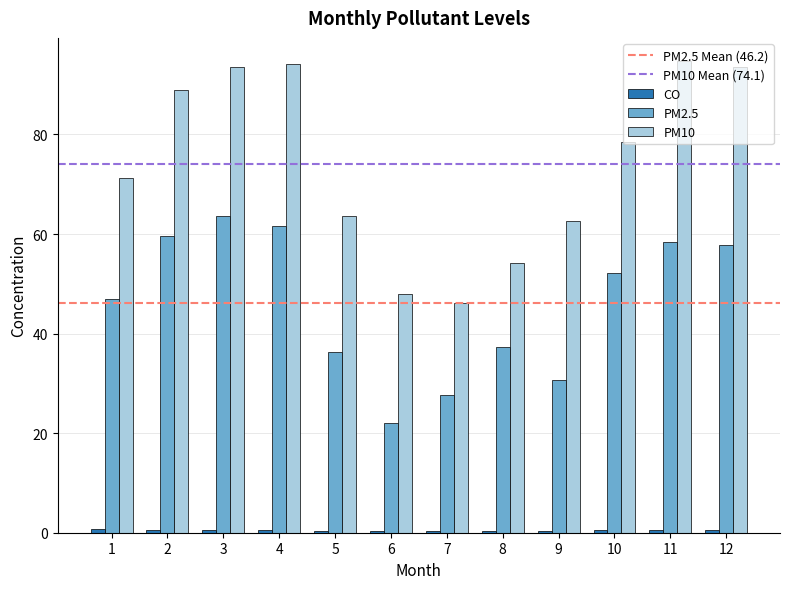

Is it true that PM2.5 equals 102.4 at 11?

False